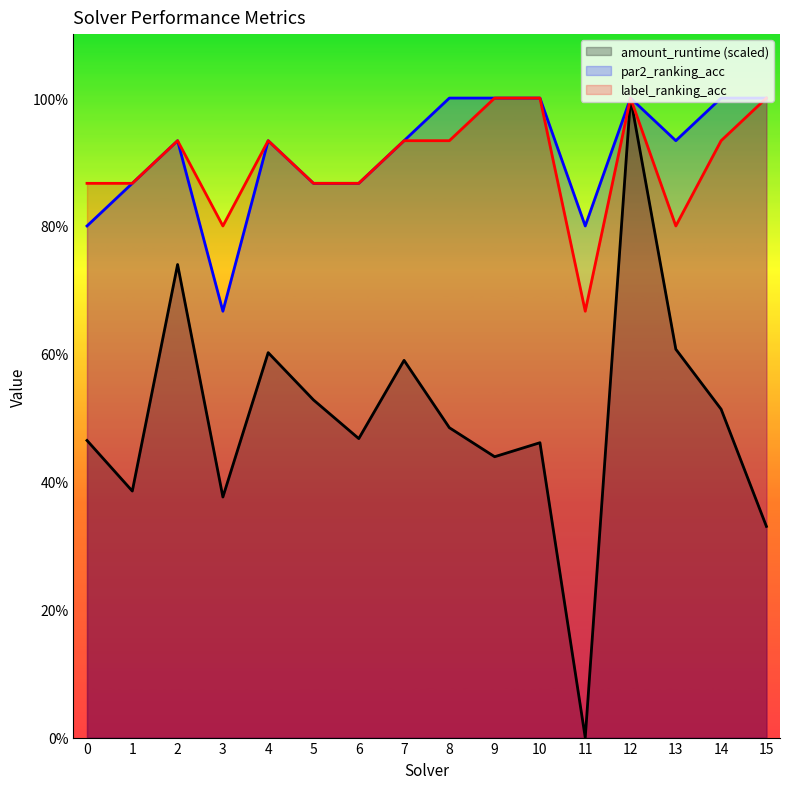

At which label does par2_ranking_acc reach its minimum?

3